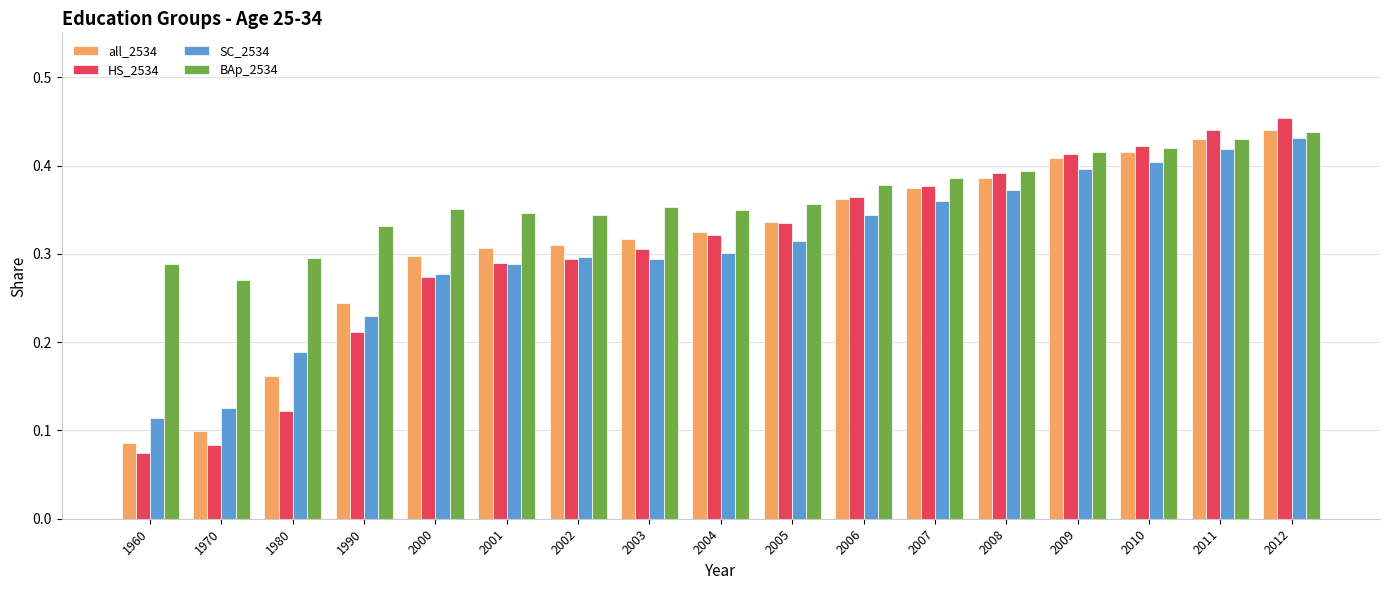

Where is all_2534 nearest to the value 0?

1960